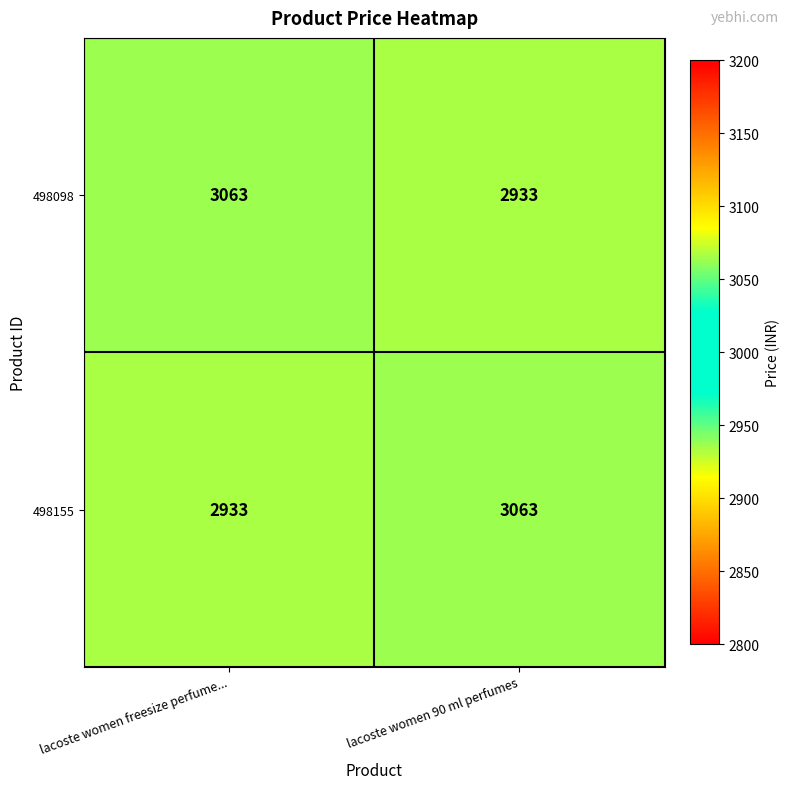

What is the minimum value for 498155?

2933